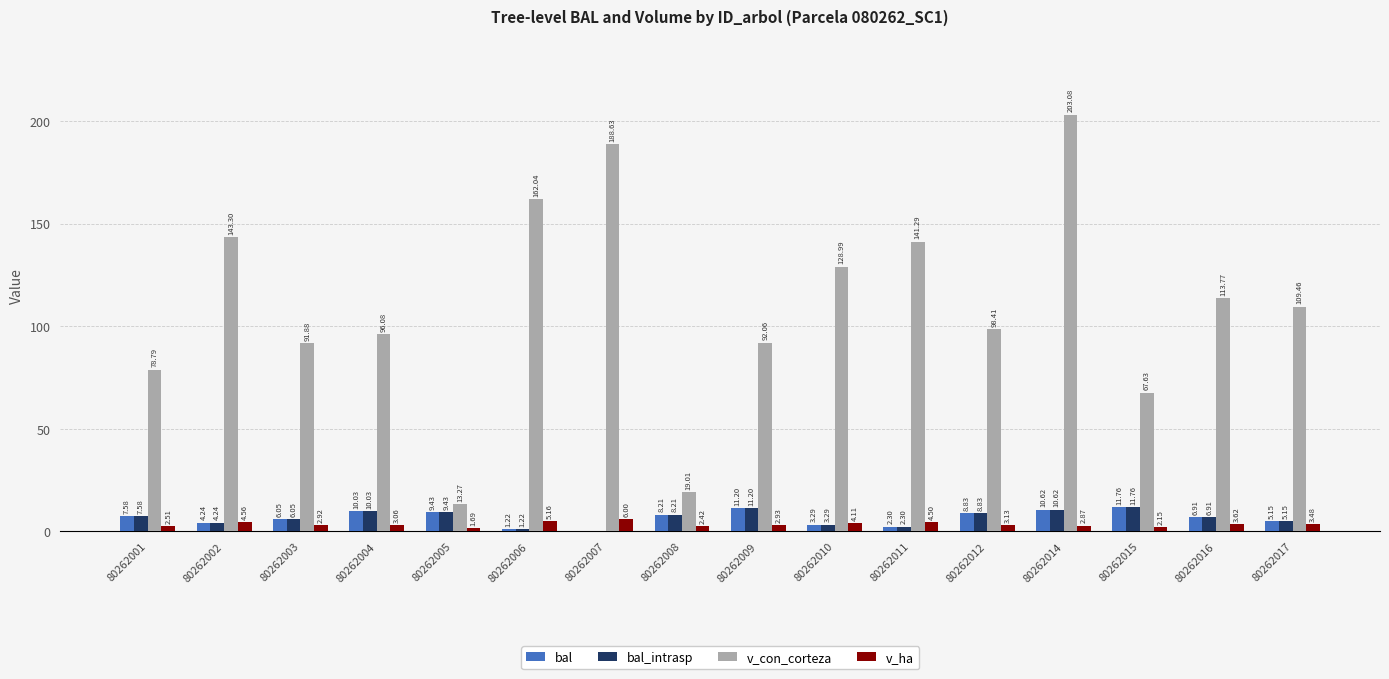

At which category is the sum across all series the highest?

80262014